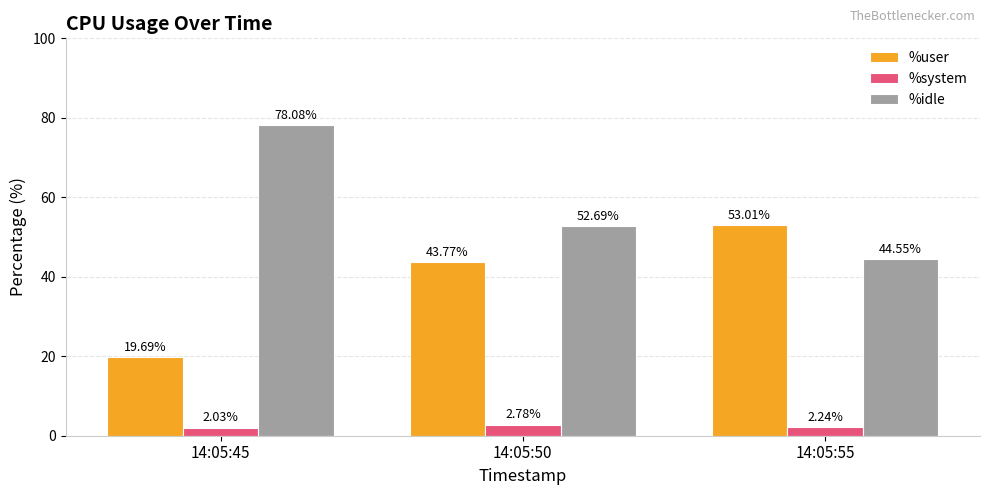

What is the sum of the %idle values at 14:05:55 and 14:05:50?

97.2